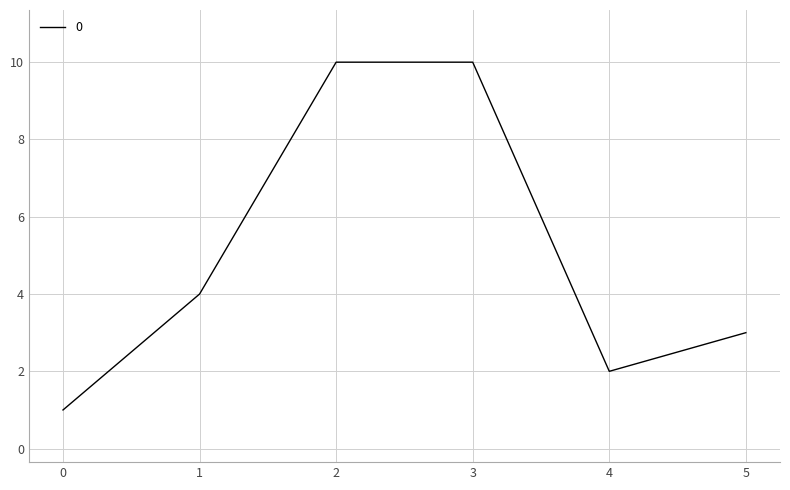

Reading right to left, extract all data points from this chart.

3	2	10	10	4	1